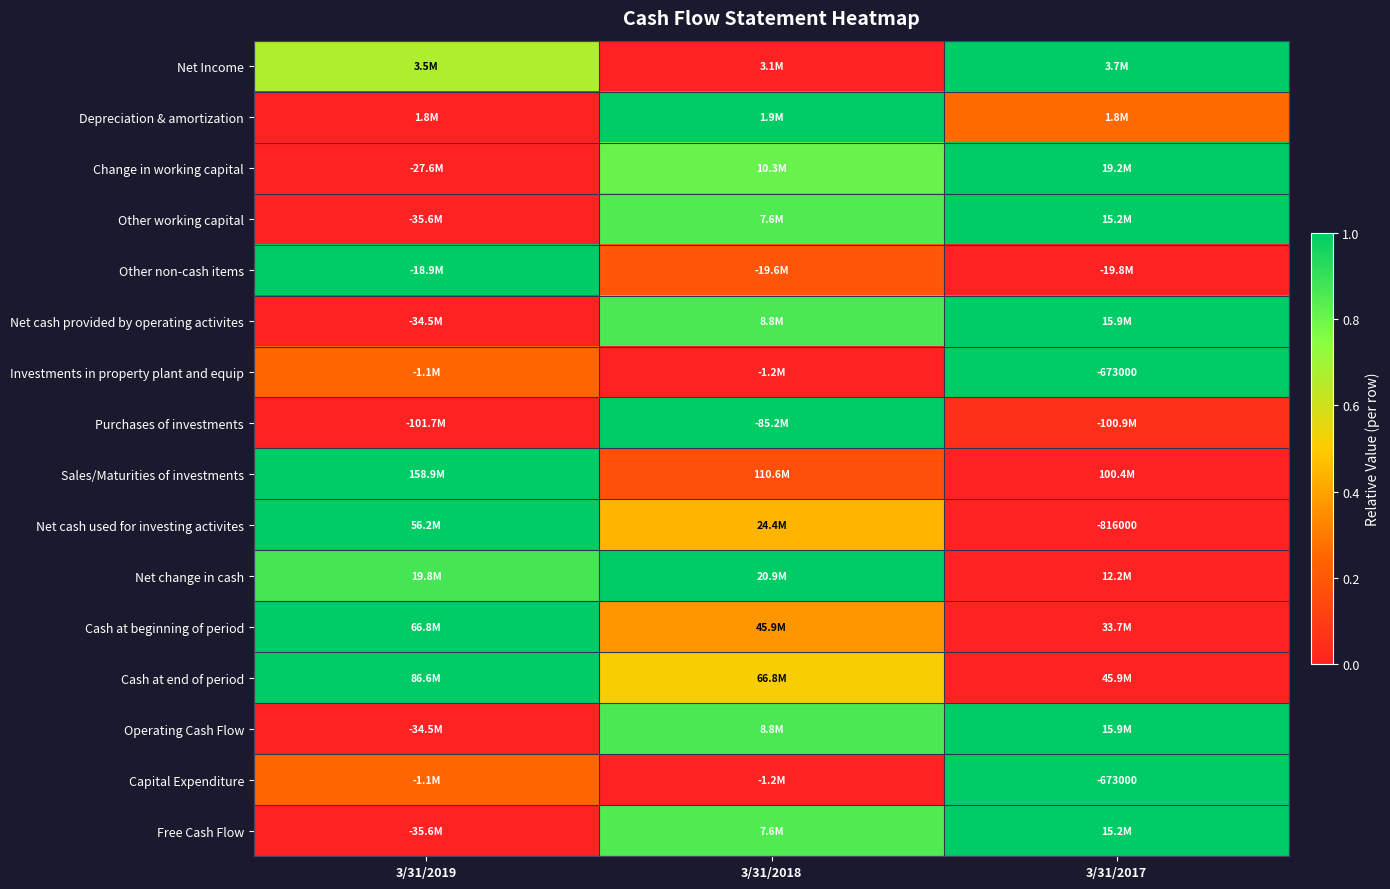

Rank the categories by Net change in cash value from highest to lowest.

3/31/2018, 3/31/2019, 3/31/2017